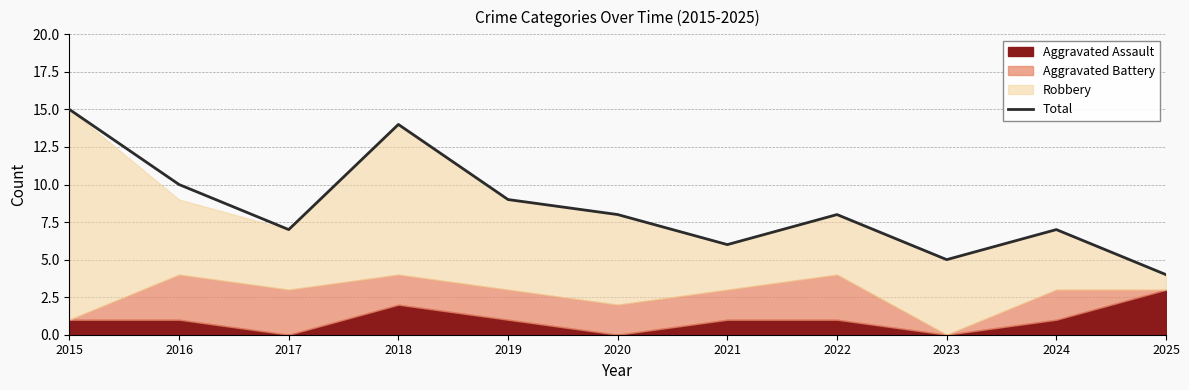

Is it true that the value at 2023 is 9?

False